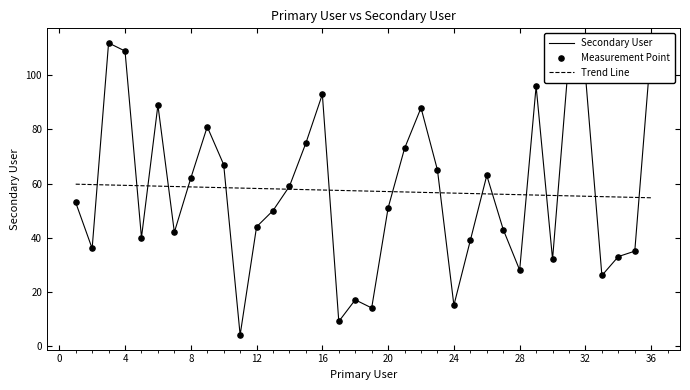

List the series in order of their peak value, lowest first.

Trend Line, Secondary User